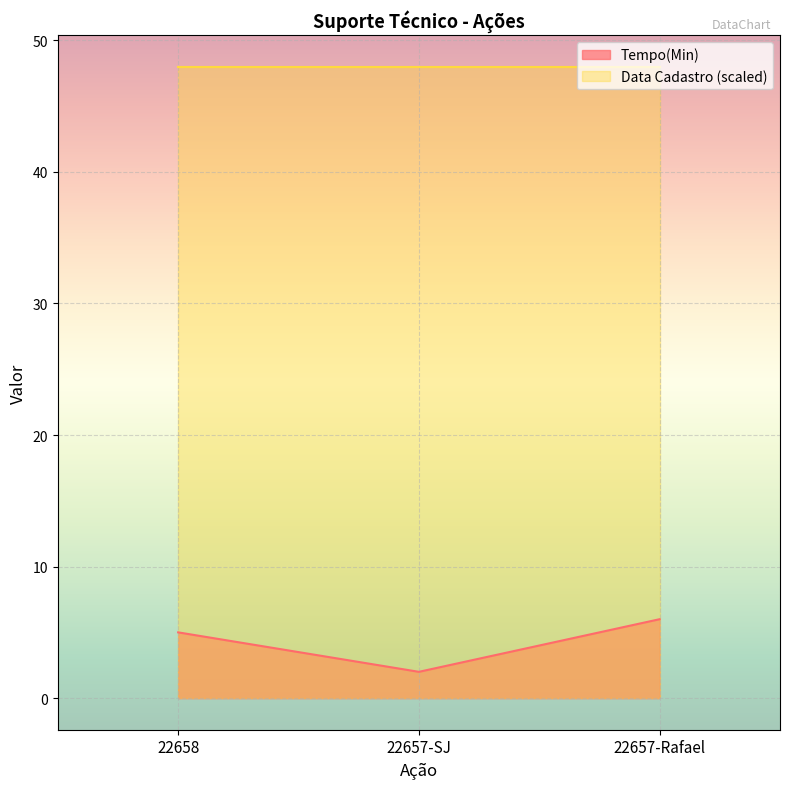

Which category has the lowest value across all series?

22657-SJ